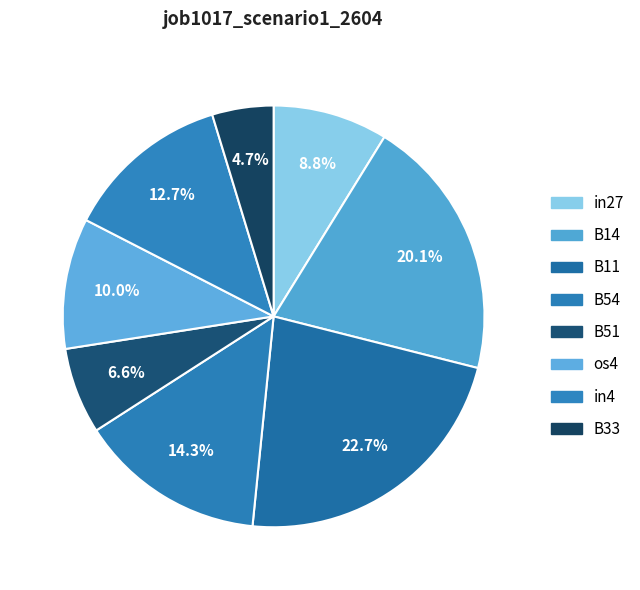

How many segments does this pie chart have?

8